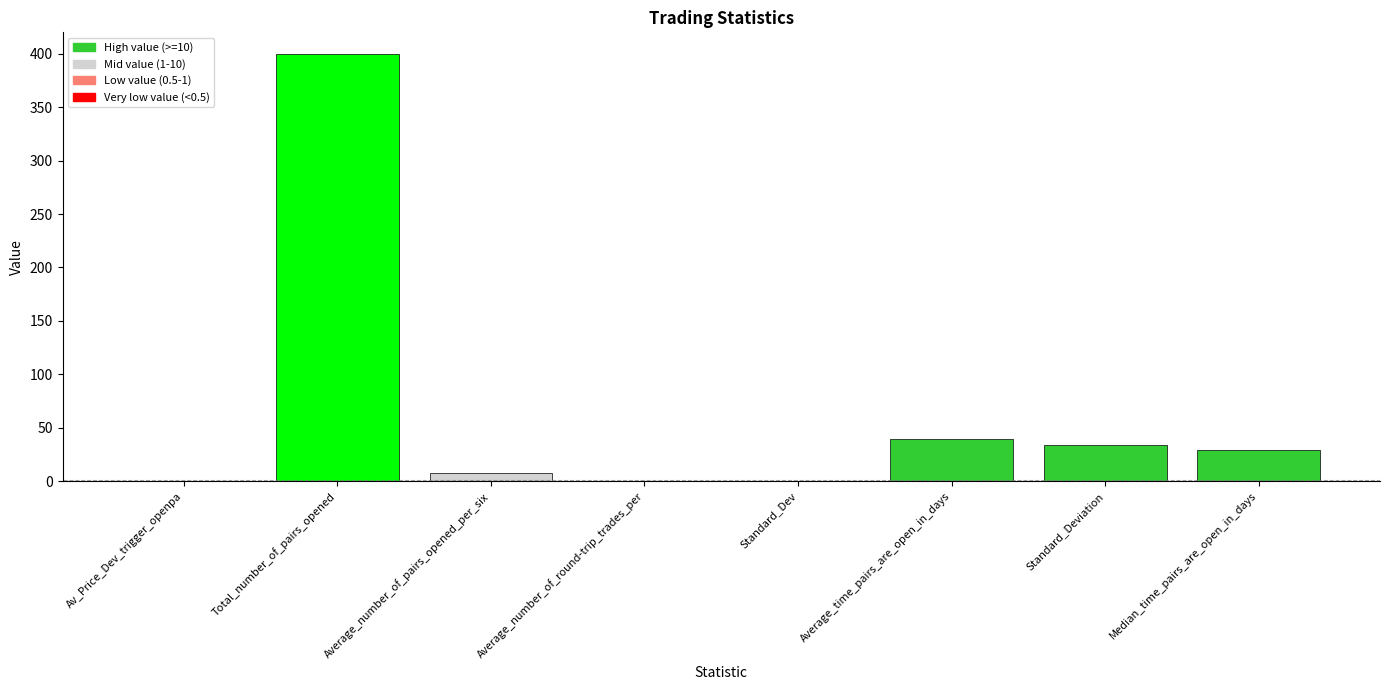

What is the maximum value shown in the chart?

400.0